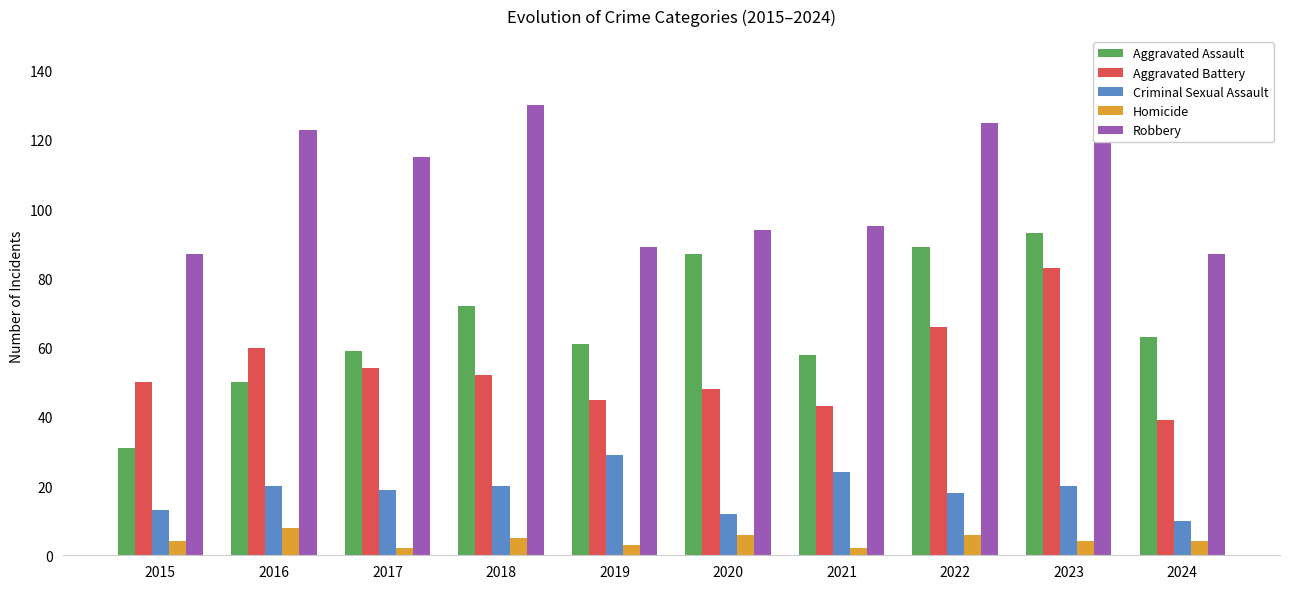

How many groups of bars are there?

10